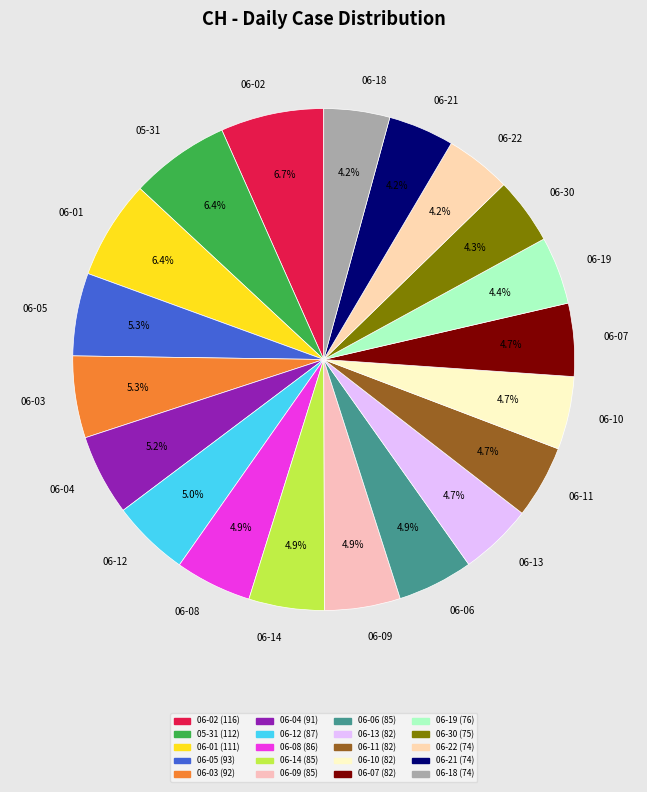

Is there a majority slice in this chart?

No